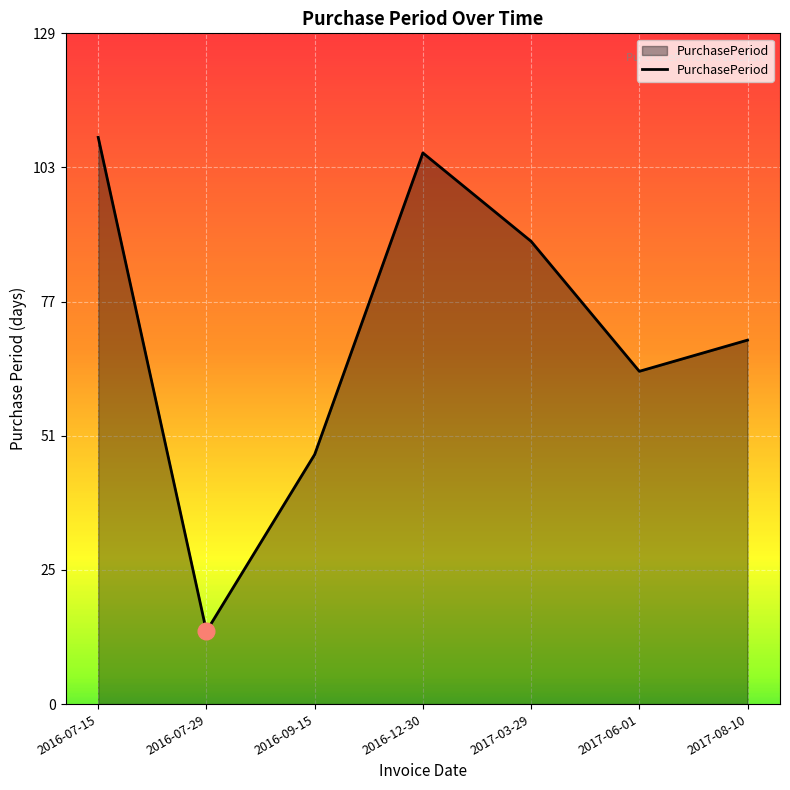

What is the maximum value shown in the chart?

109